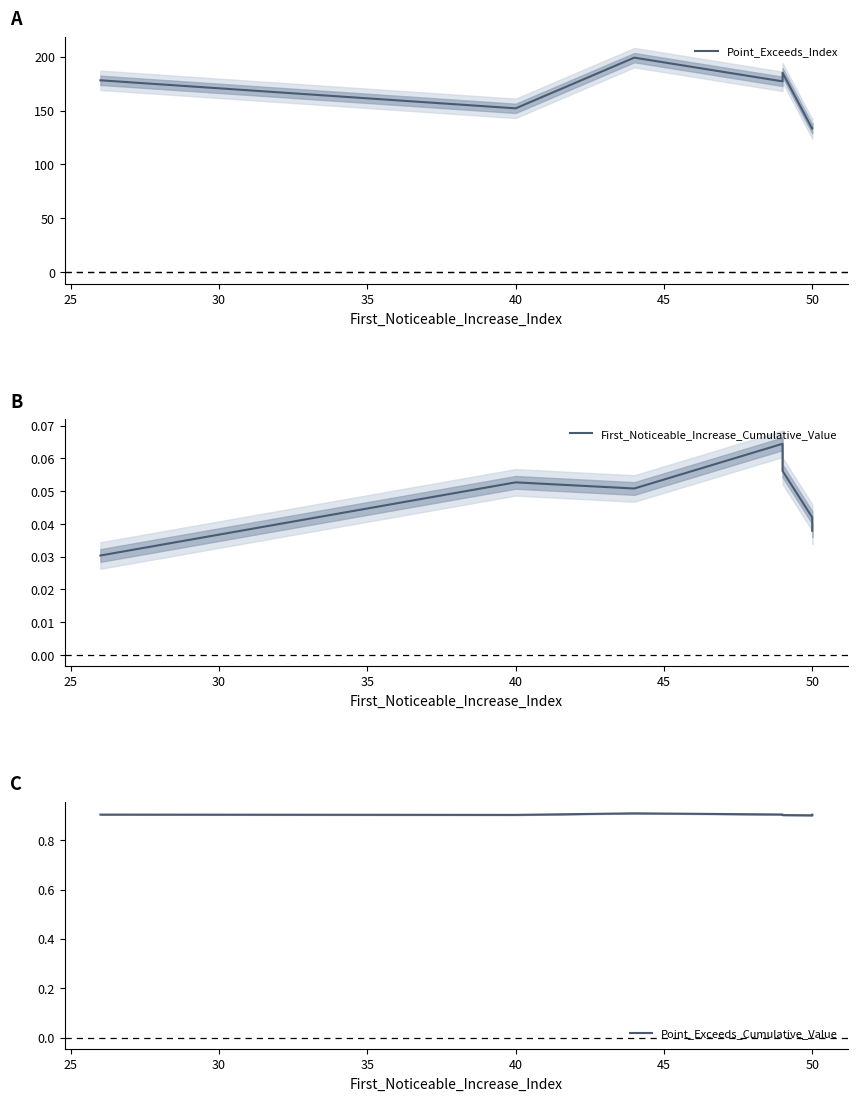

What are all the series names shown in the legend?

Point_Exceeds_Index, First_Noticeable_Increase_Cumulative_Value, Point_Exceeds_Cumulative_Value